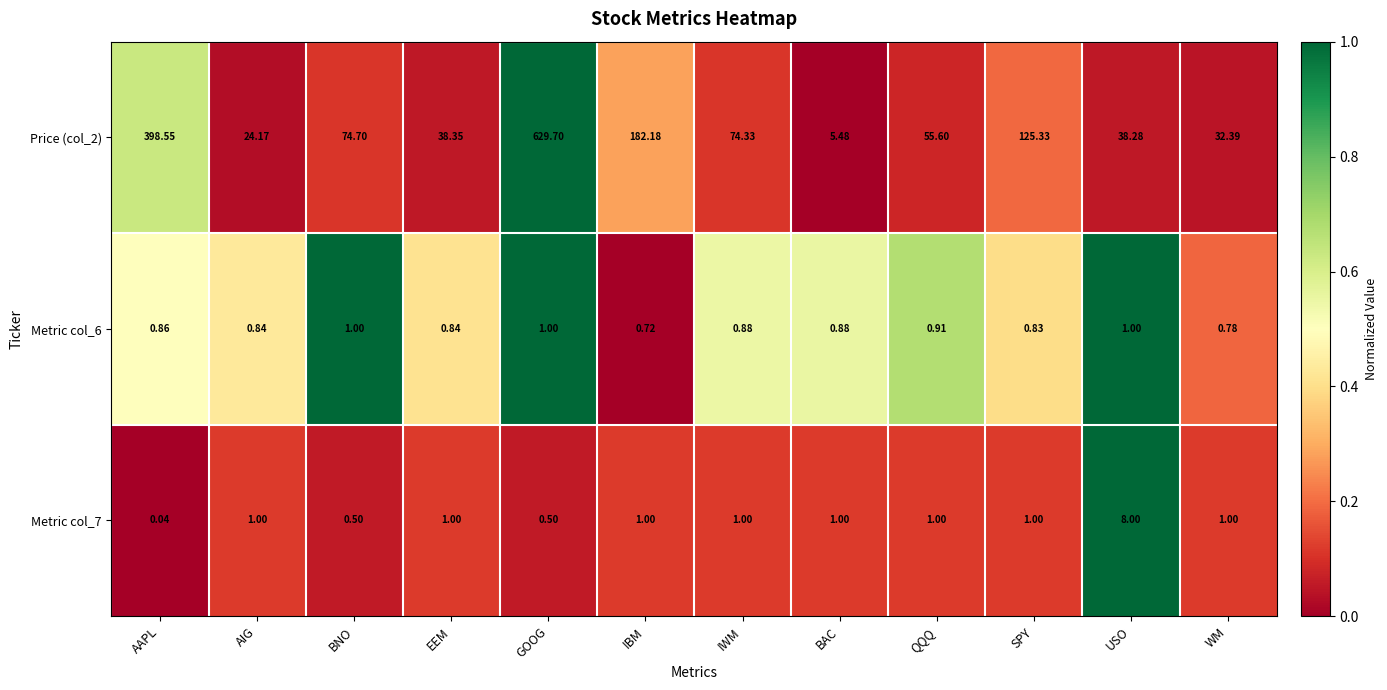

At which category does the chart reach its peak across all series?

GOOG